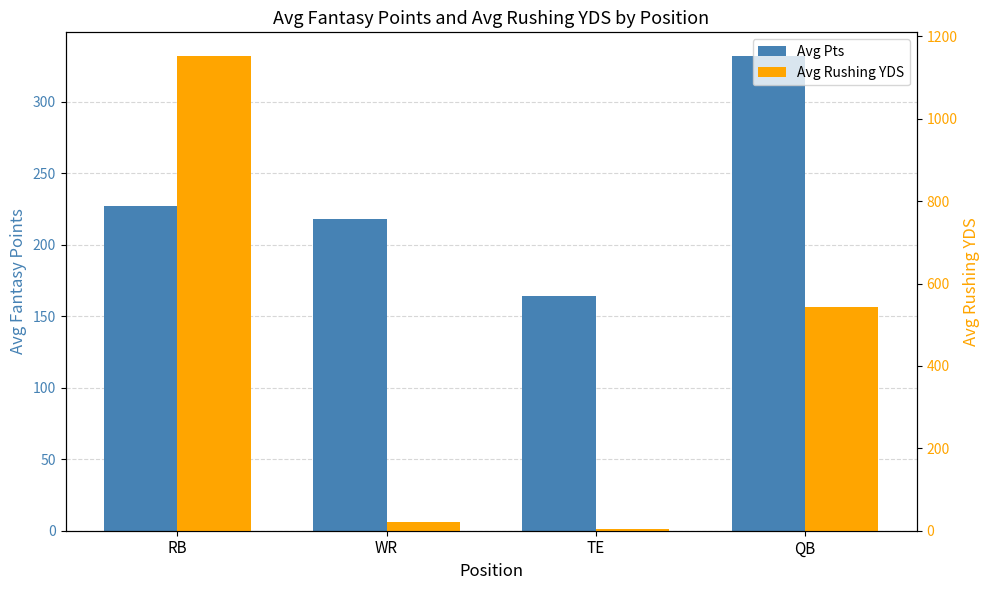

What is the difference between the maximum and minimum values in the Avg Pts series?

167.6